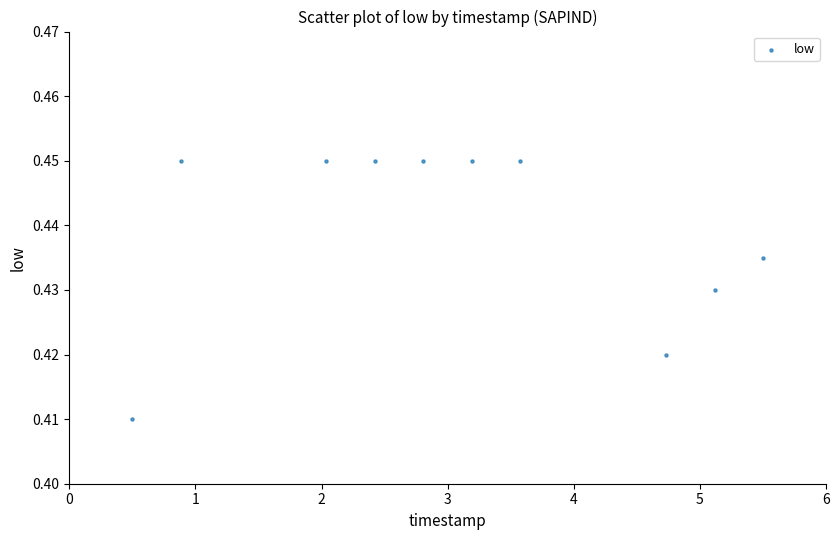

What is the range of X values (max minus min)?

5.0